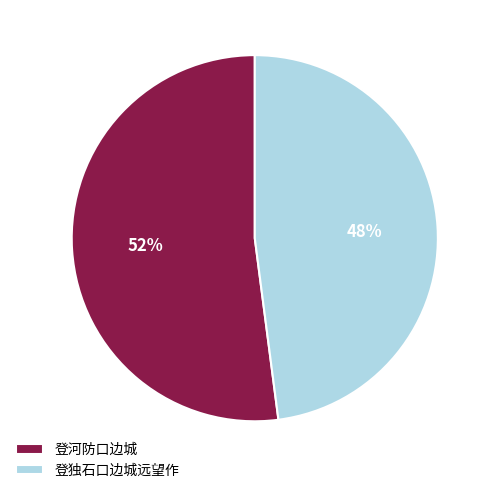

Between 登河防口边城 and 登独石口边城远望作, which is larger?

登河防口边城